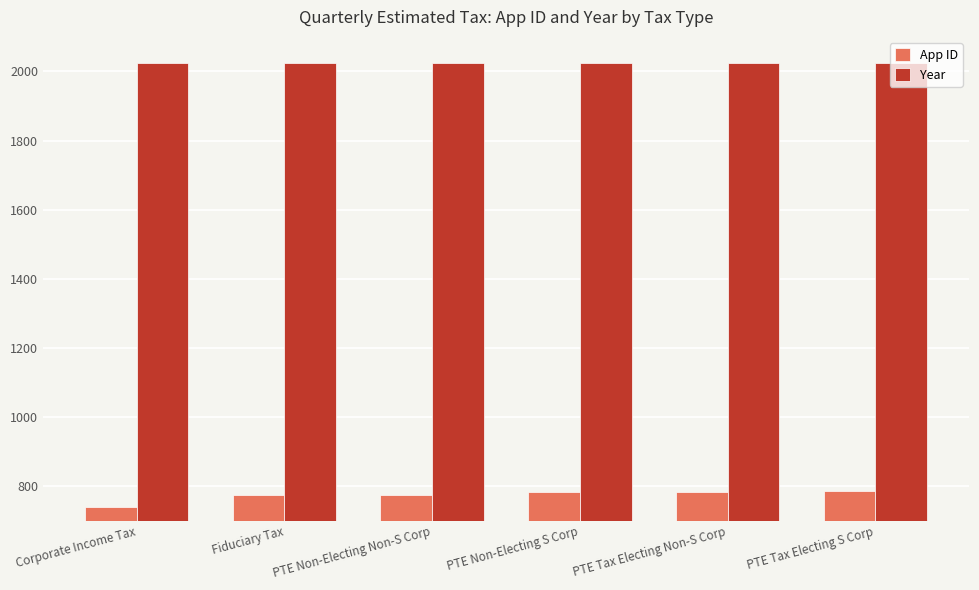

What position from the right is PTE Non-Electing S Corp?

3